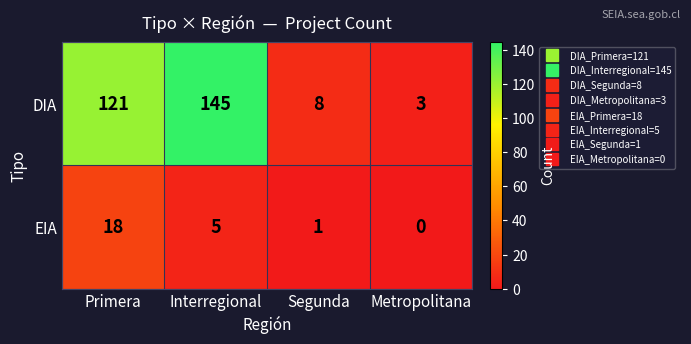

At Segunda, list the series in order from largest to smallest.

DIA, EIA